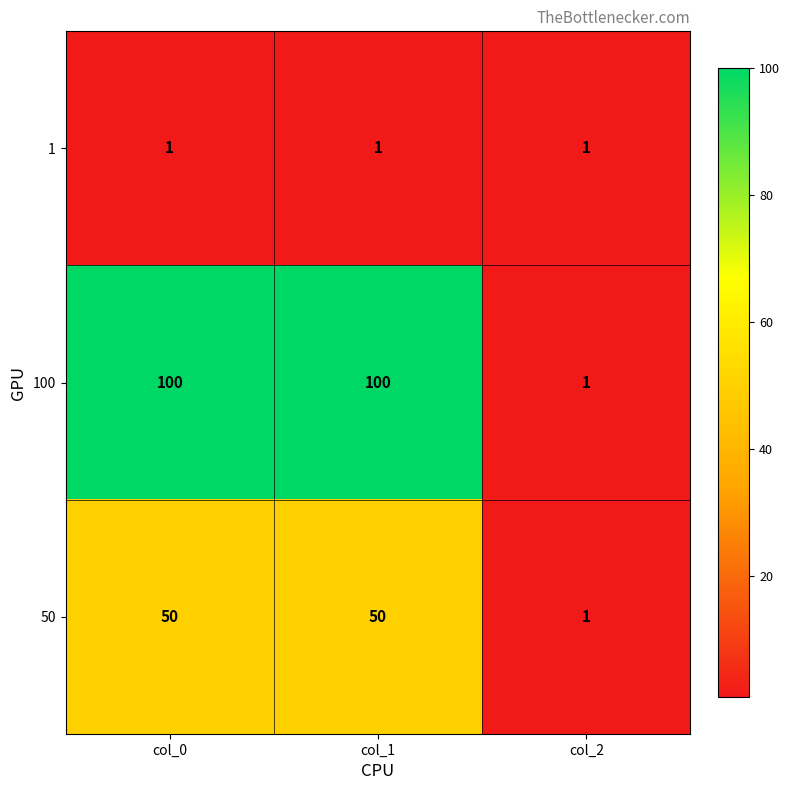

Which series changed the most between col_0 and col_2?

100